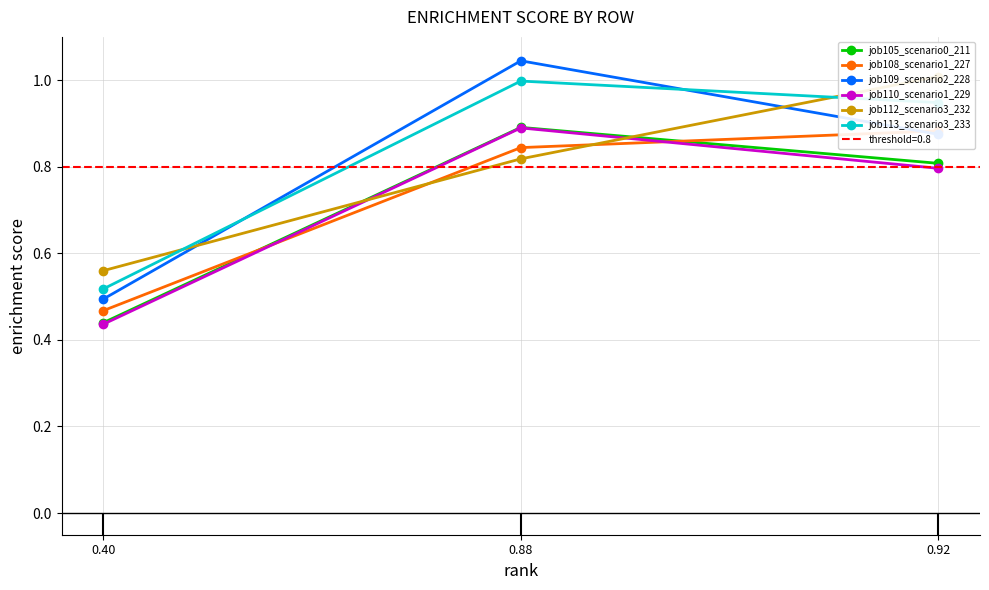

The job112_scenario3_232 series shows 1.0 at 0.92. True or false?

True